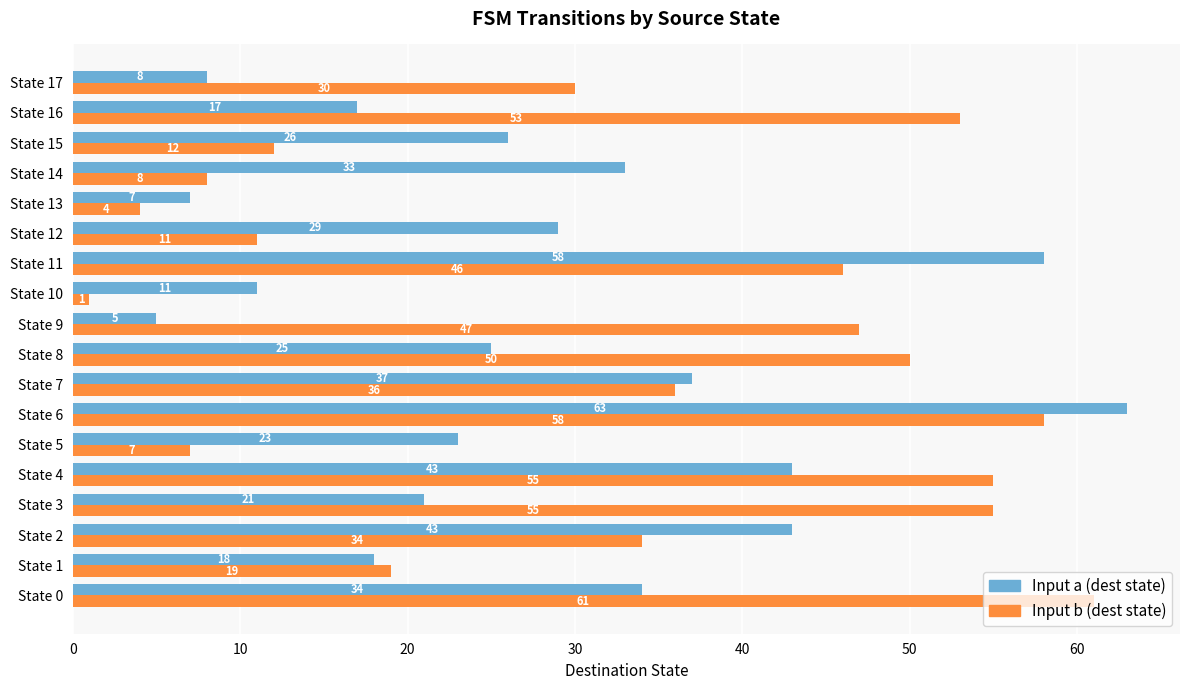

How many series are shown in this chart?

2